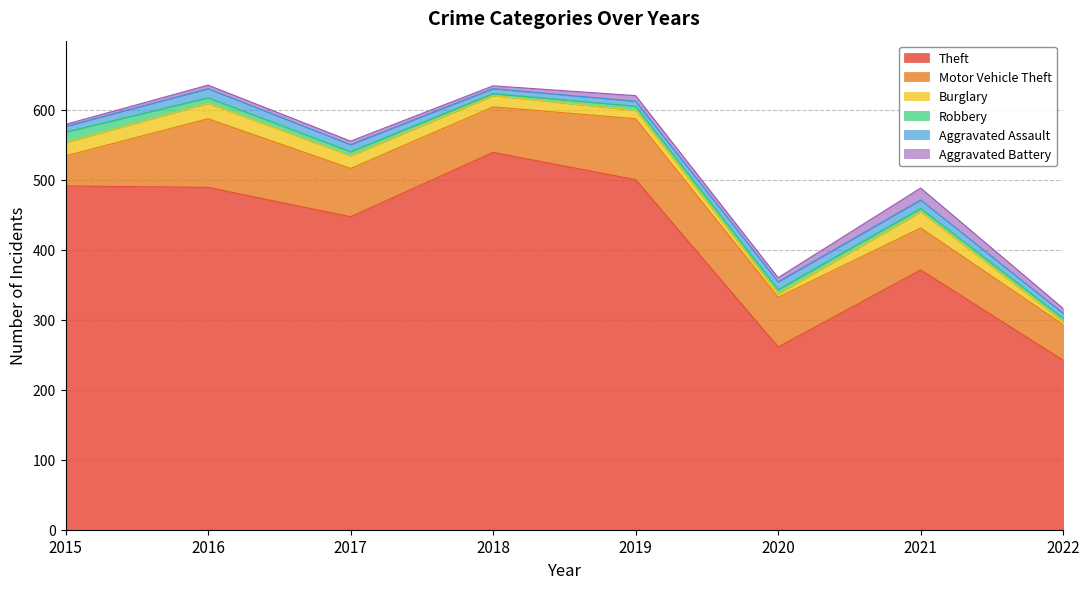

The value of Aggravated Battery at 2018 is 6. True or false?

False